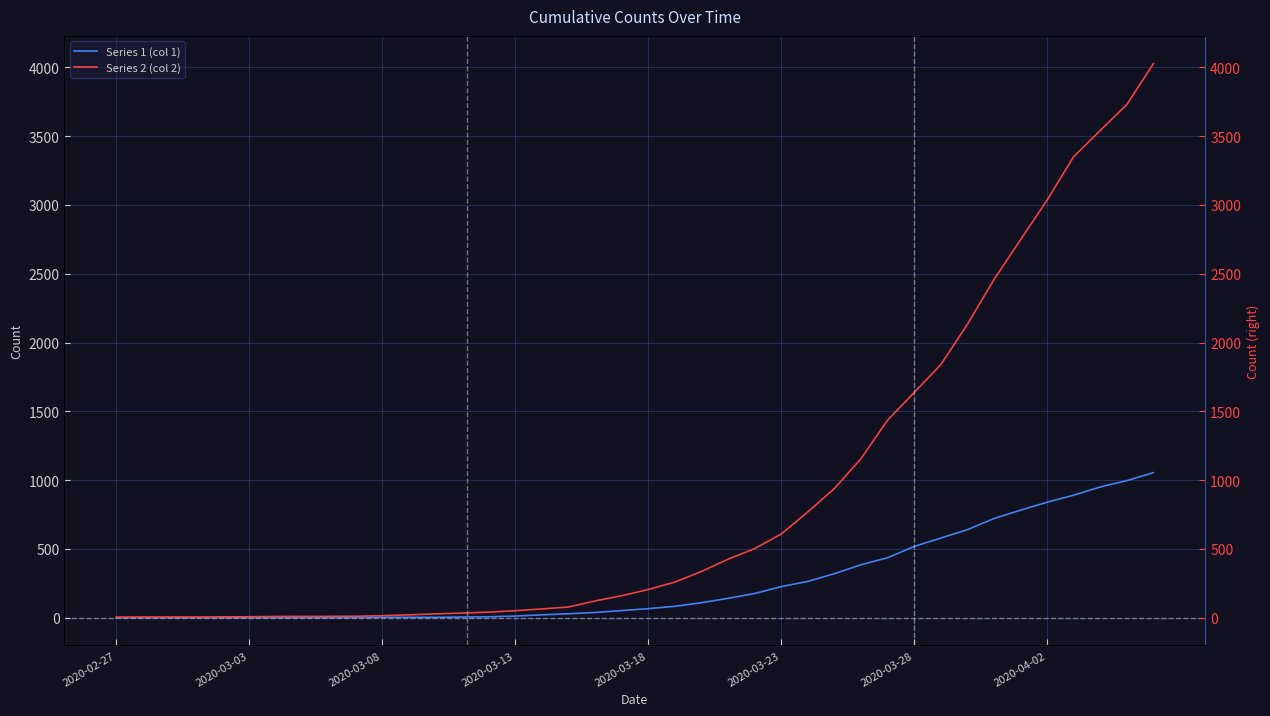

What is the difference between the maximum and minimum values in the Series 1 (col 1) series?

1054